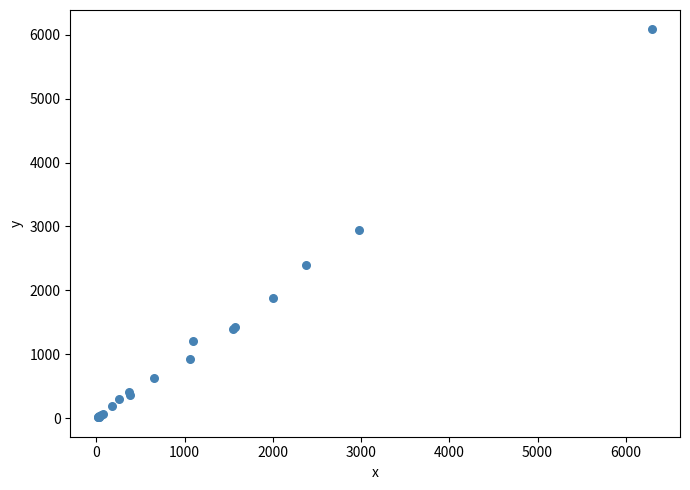

What Y value in the scatter plot is closest to 3048?

2948.0